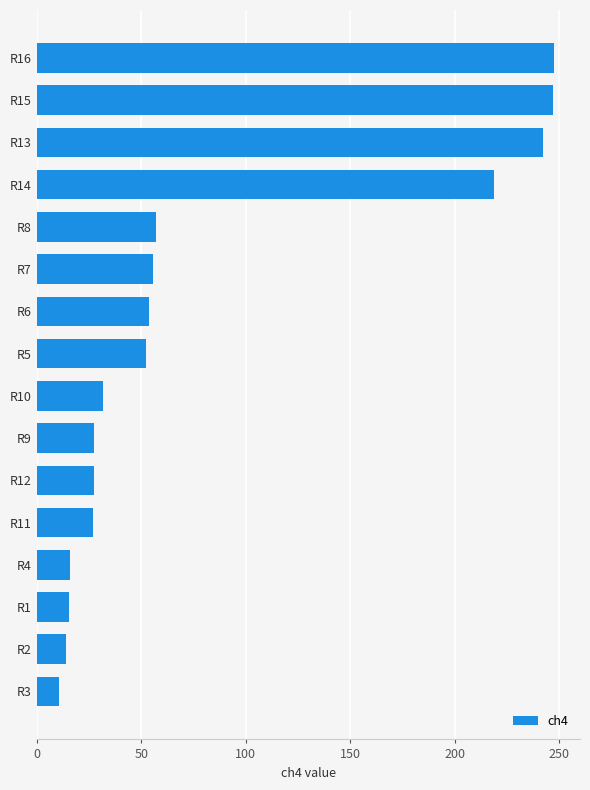

Is it true that the value at R7 is 93.8?

False